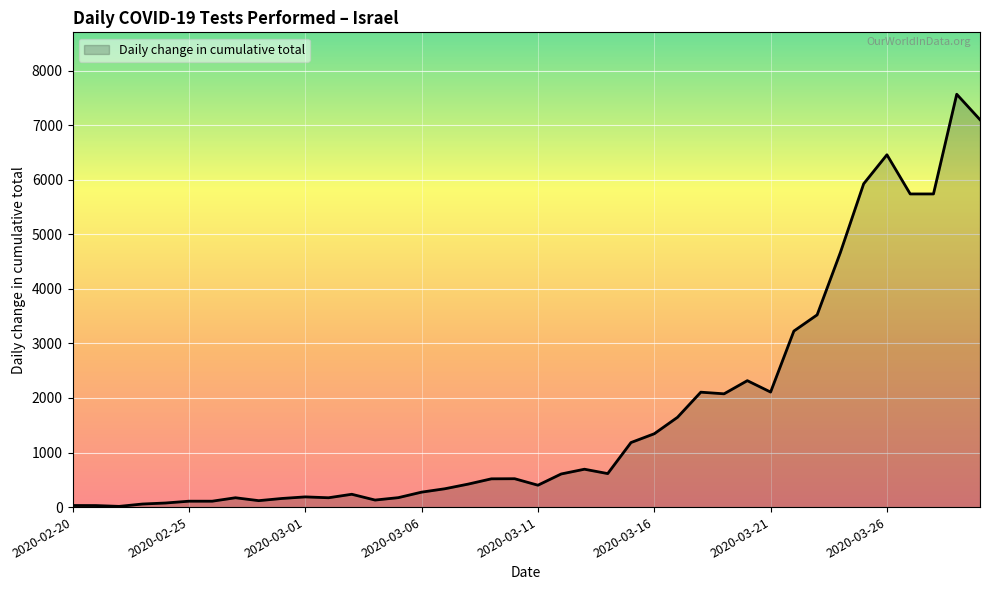

What is the difference between the maximum and minimum values?

7553